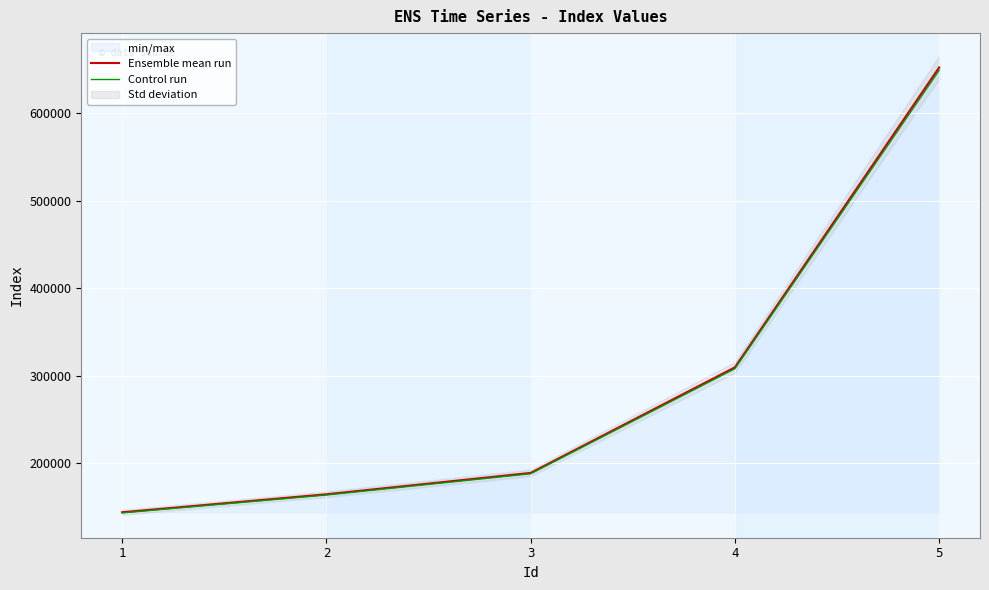

How many data points does each series have?

5